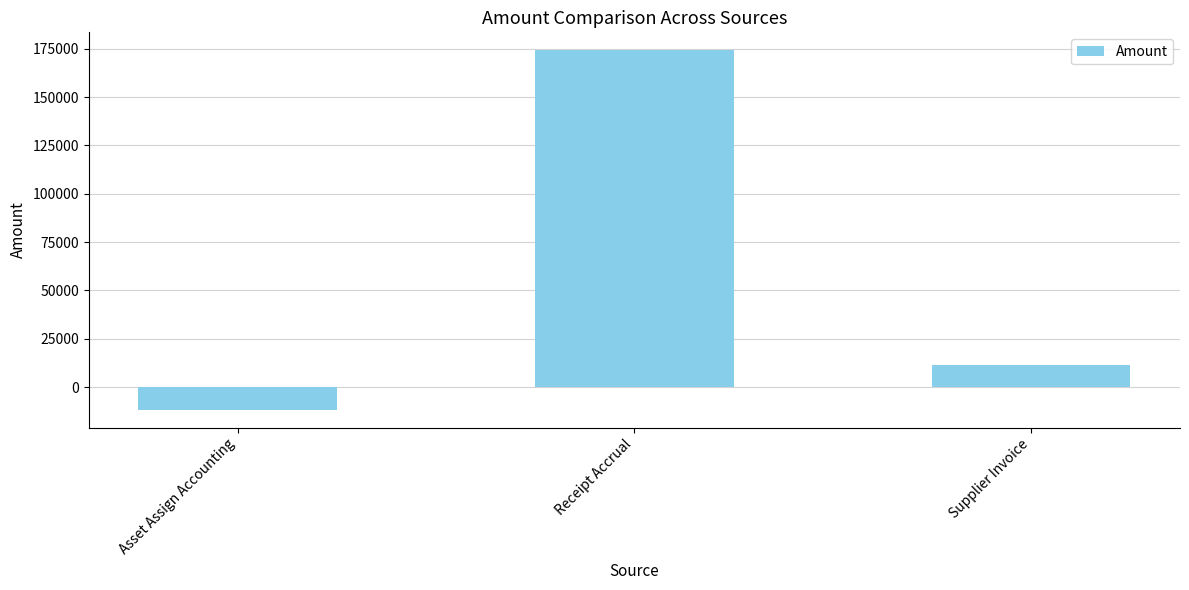

What is the greatest value displayed?

174199.8